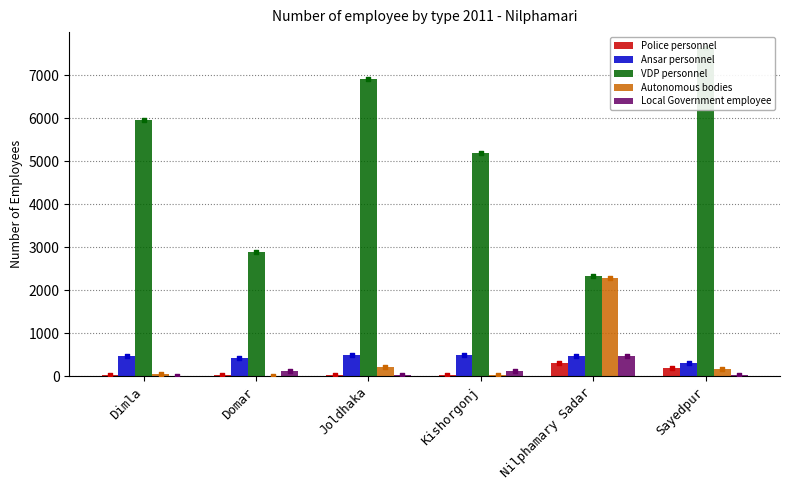

Which series reaches the maximum Y coordinate?

VDP personnel